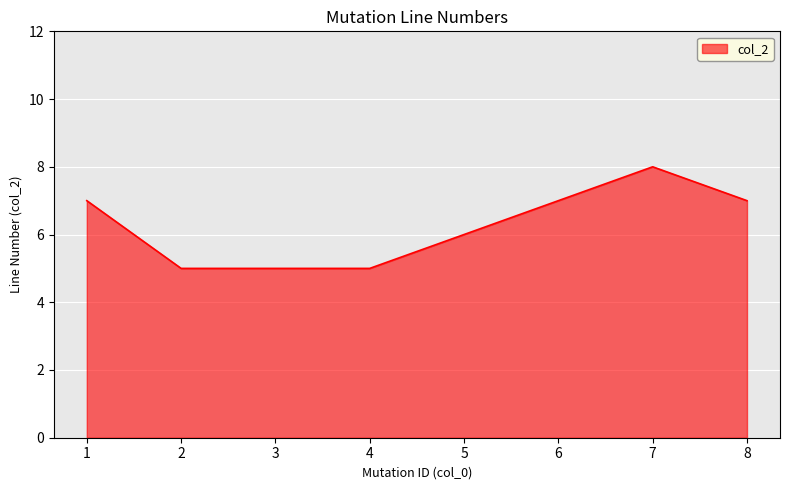

Approximately how many times larger is the value at 8 compared to 4?

1.4